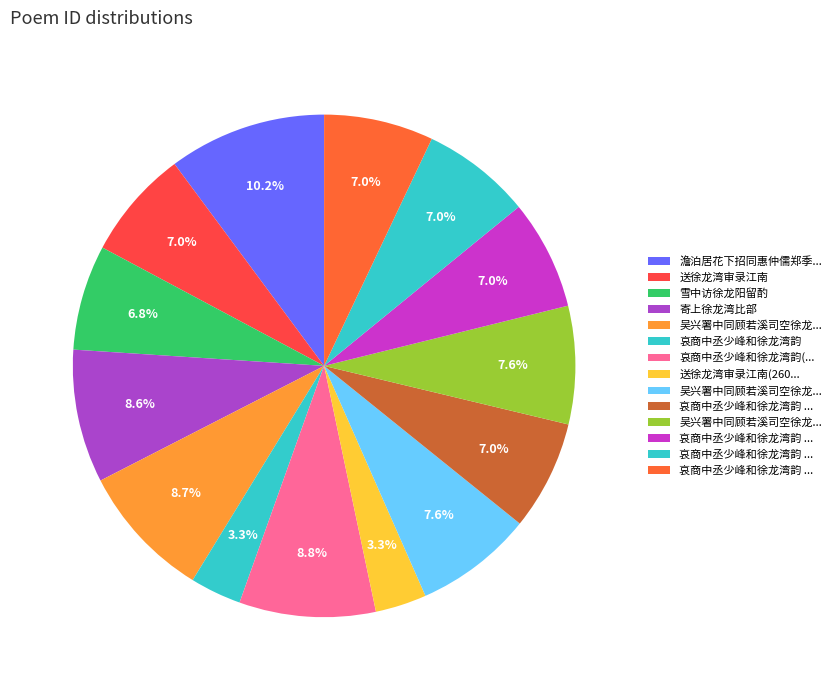

Count the number of slices in the pie.

14